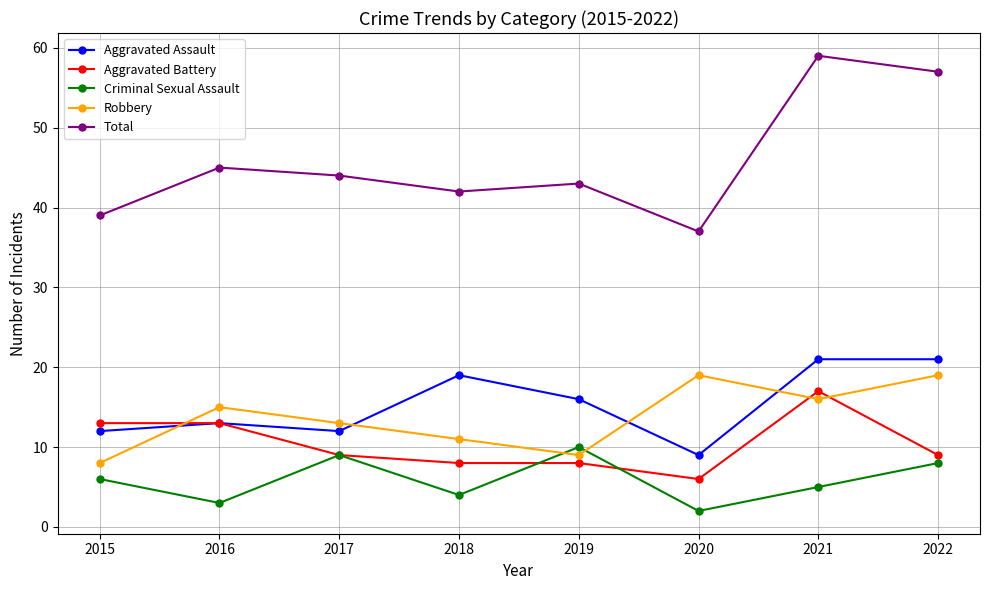

True or false: Aggravated Battery and Total cross at least once.

False